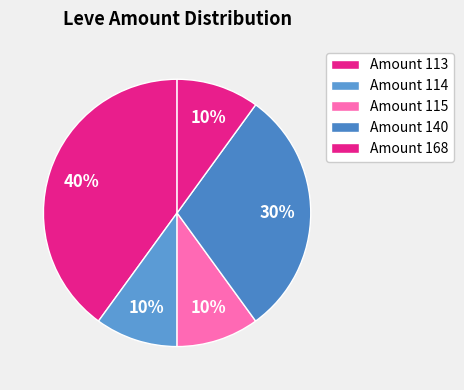

How many slices are in this pie chart?

5